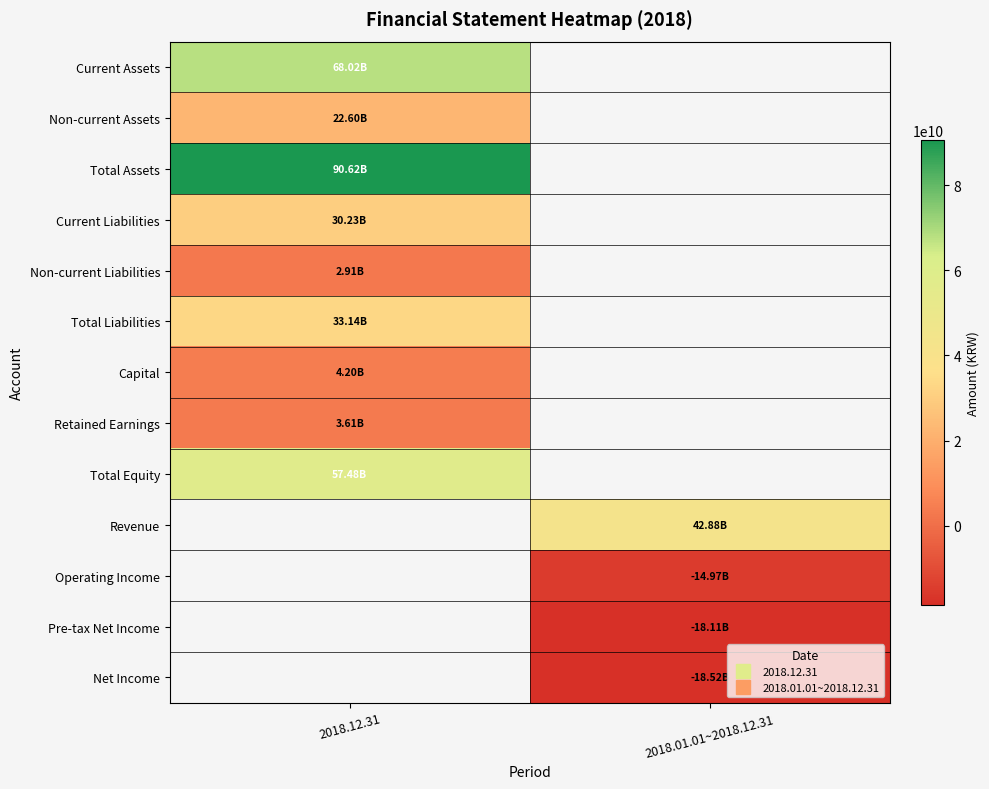

At how many categories does at least one series exceed 34828251067?

2